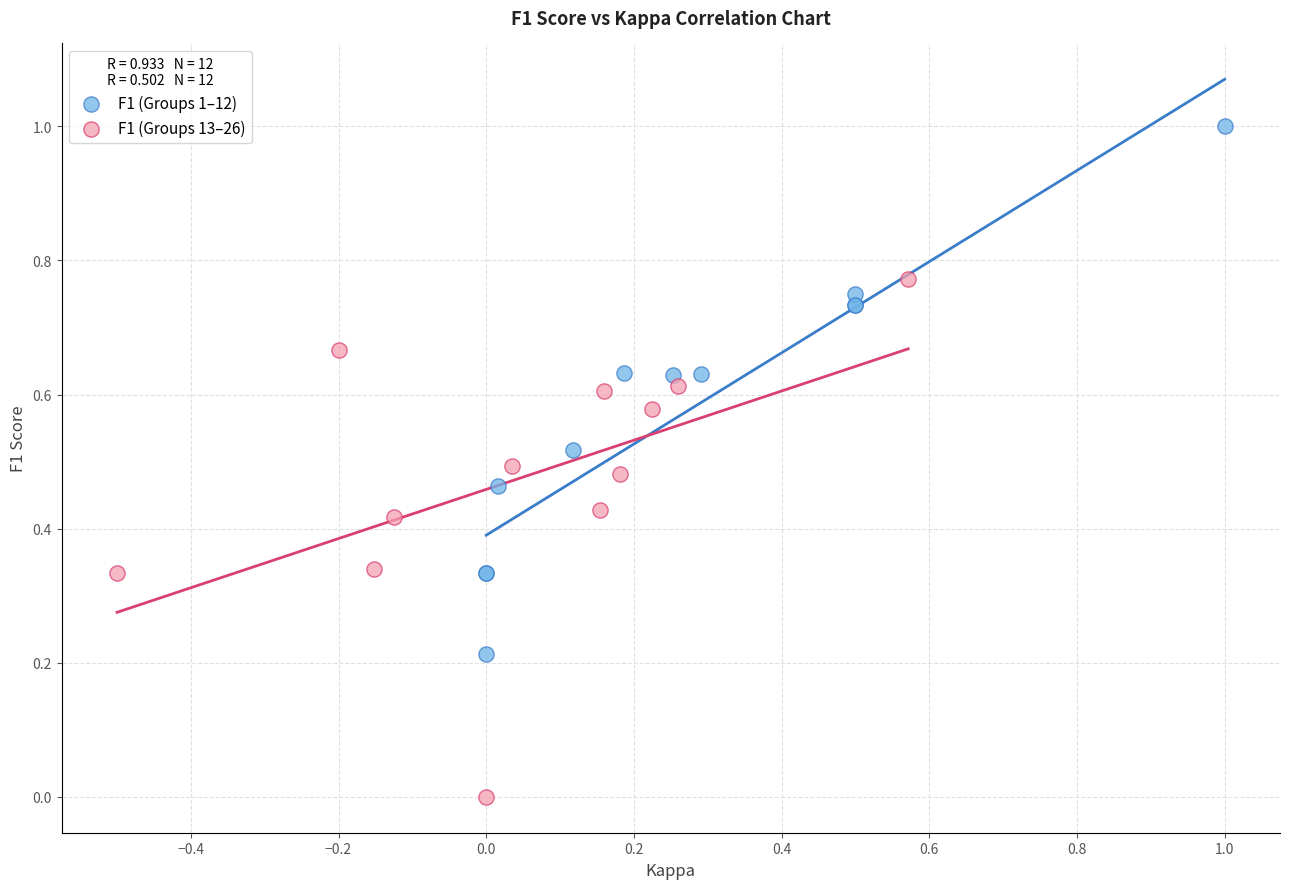

Which series reaches the maximum Y coordinate?

F1 (Groups 1–12)